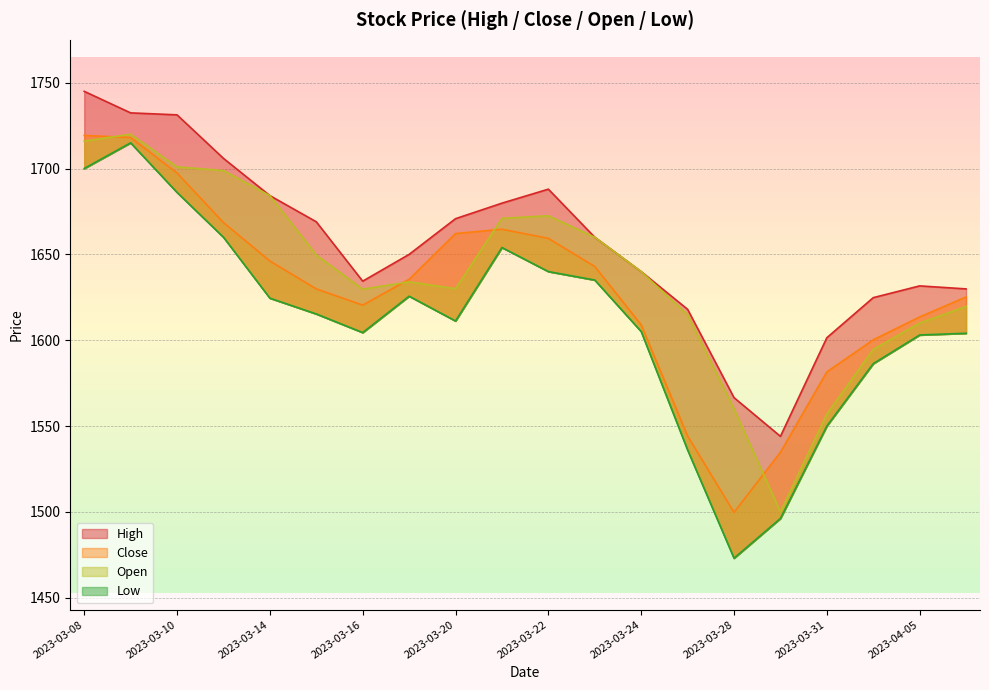

The value of Open at 2023-03-20 is 1630.0. True or false?

True